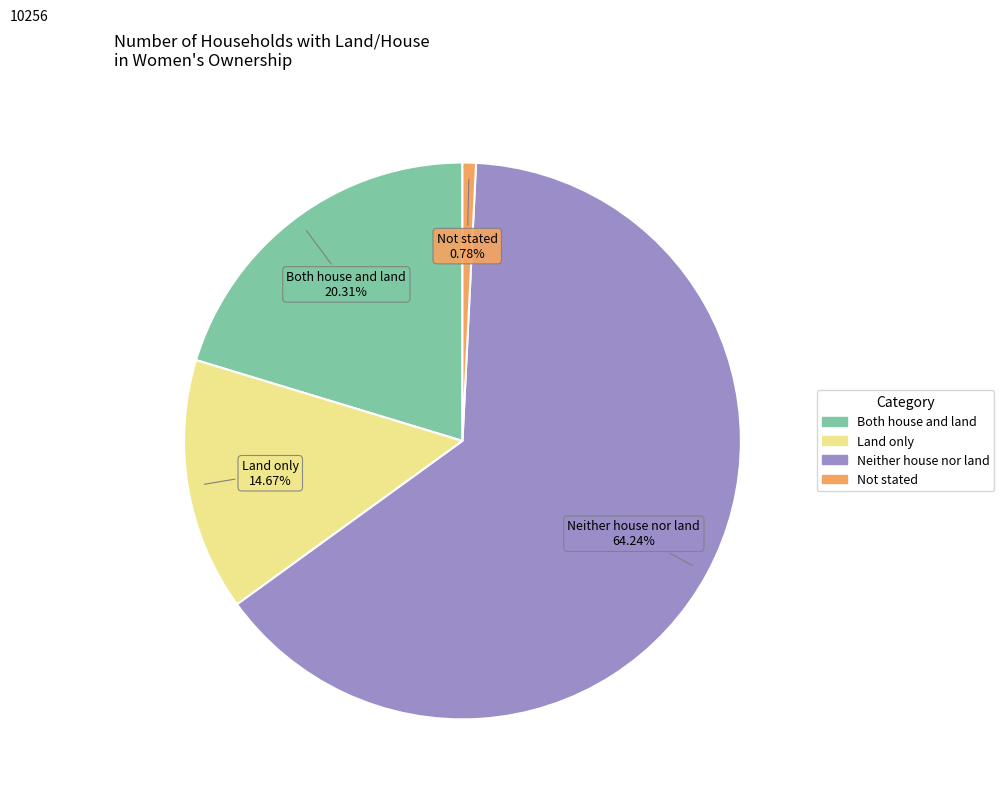

Is there any slice that represents more than half of the pie?

Yes